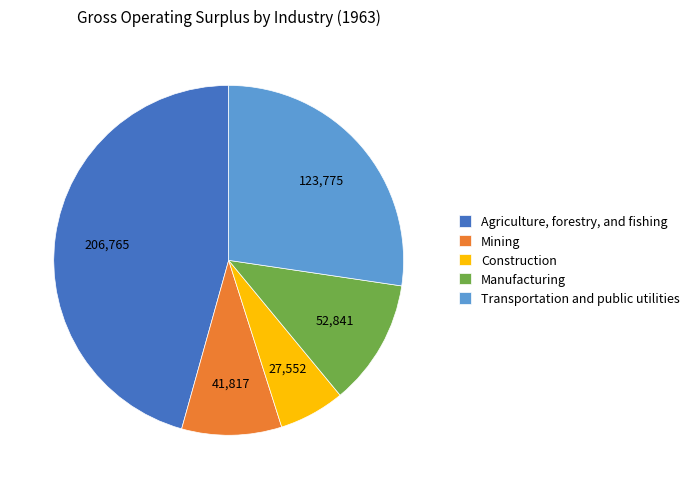

Is it true that Manufacturing is 26% of the pie?

False